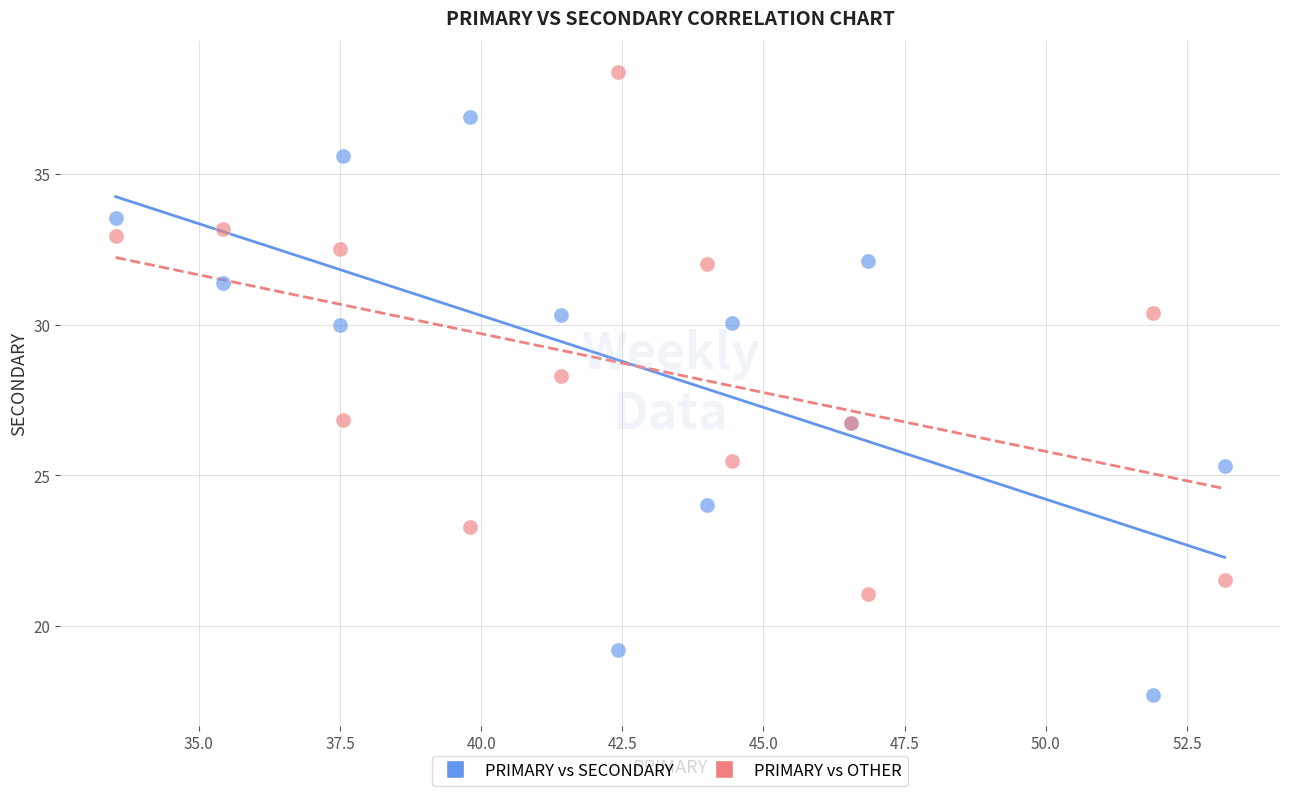

Which series has the largest Y range (max minus min)?

PRIMARY vs SECONDARY